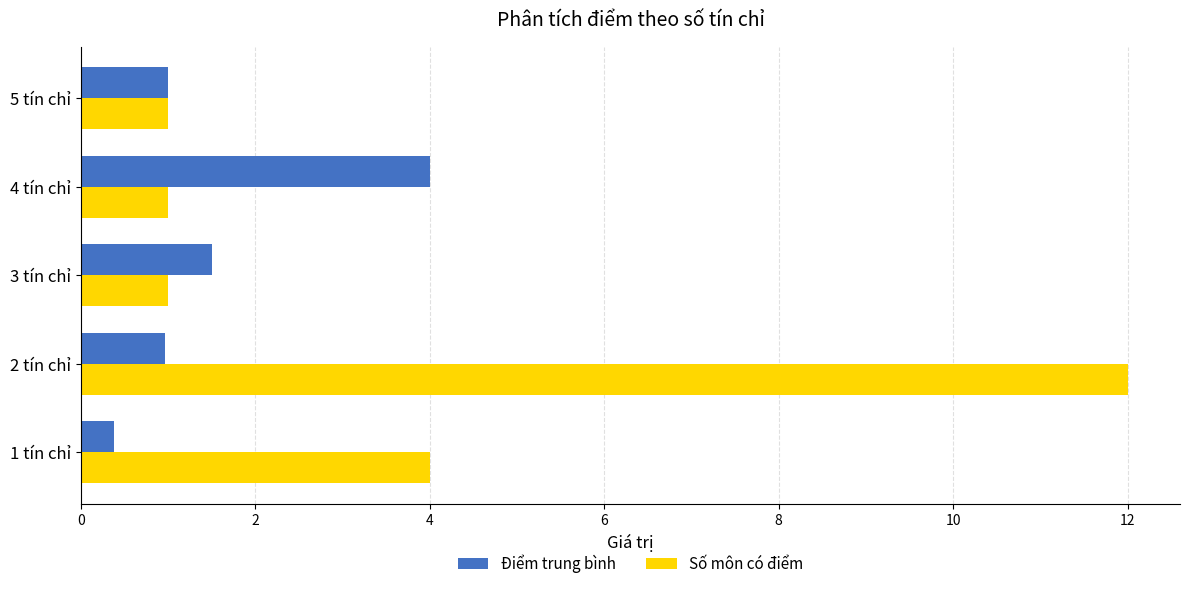

What are all the series names shown in the legend?

Điểm trung bình, Số môn có điểm